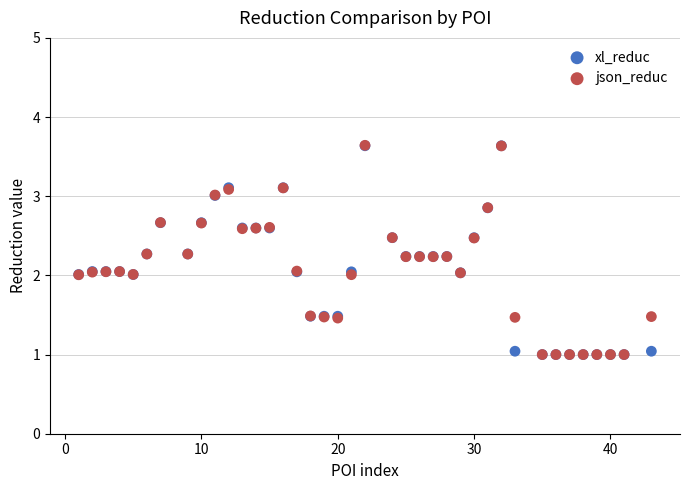

What are all the series names shown in the legend?

xl_reduc, json_reduc